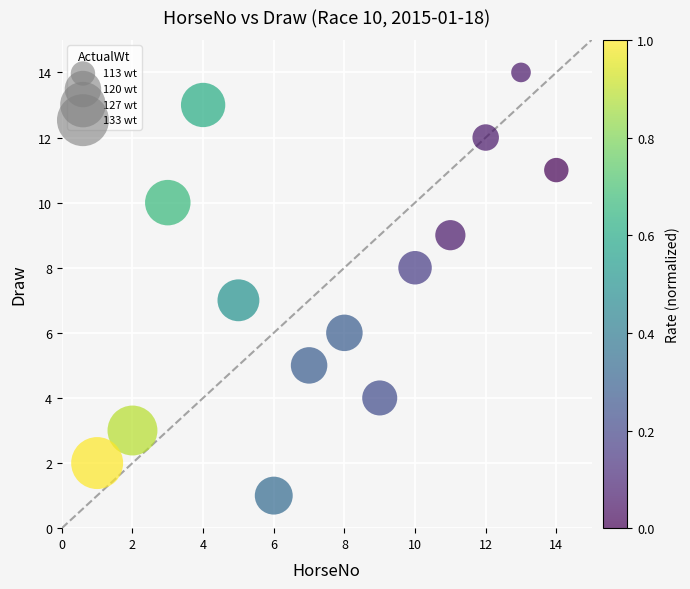

What is the range of X values (max minus min)?

13